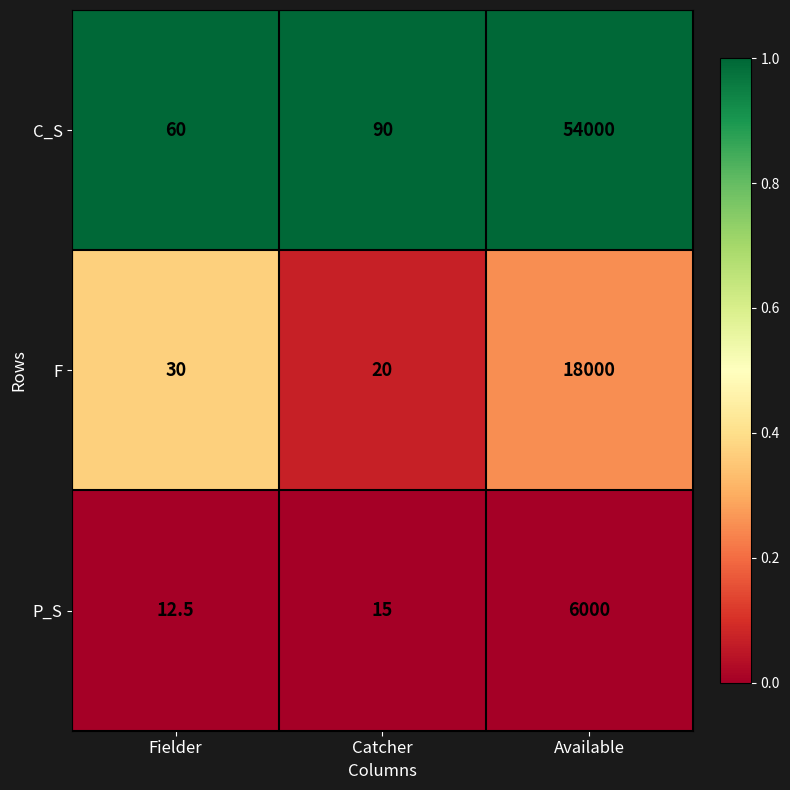

List the series in order of their overall mean, highest first.

C_S, F, P_S